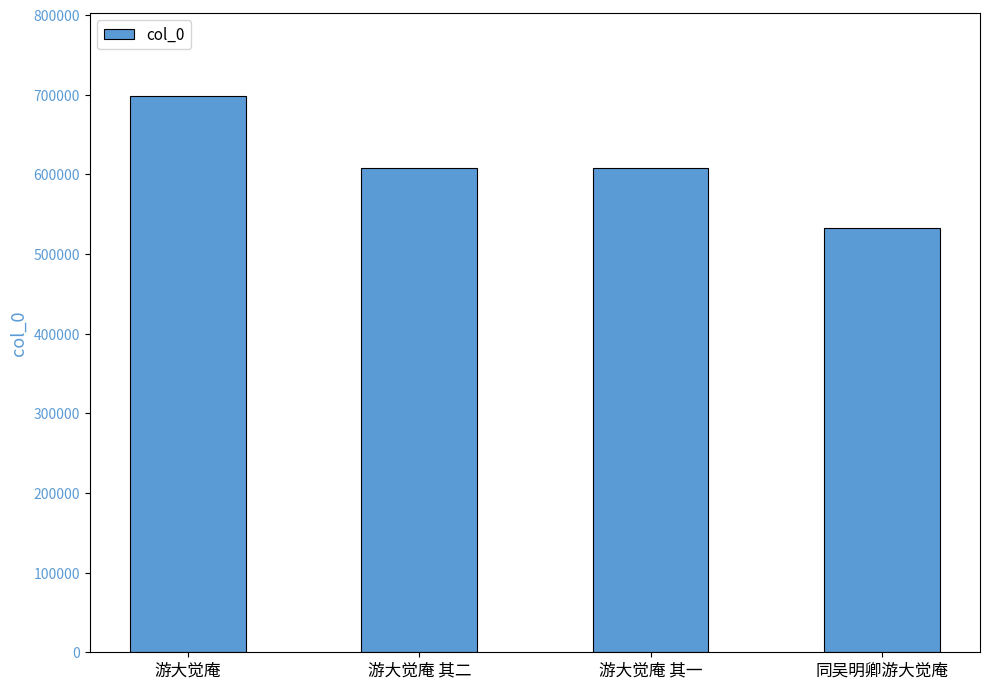

Does the chart contain any negative values?

No